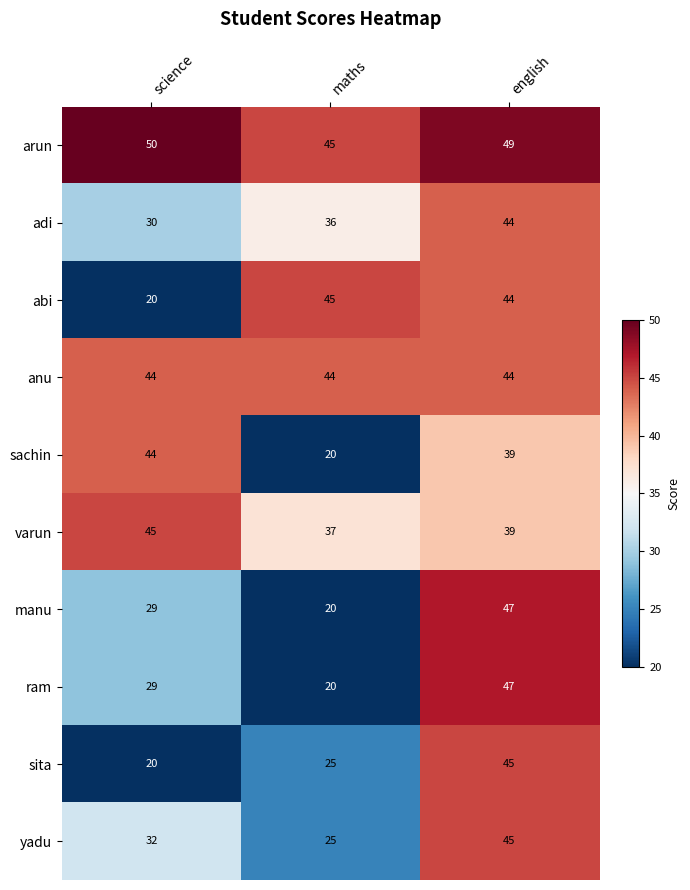

What is the lowest value of the abi series?

20